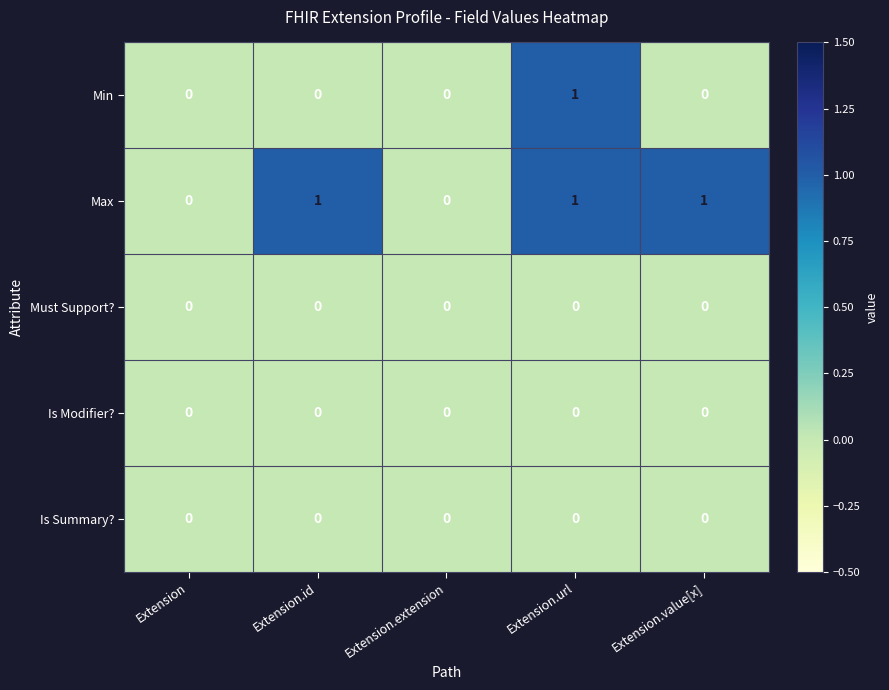

Which series changed the most between Extension and Extension.id?

Max